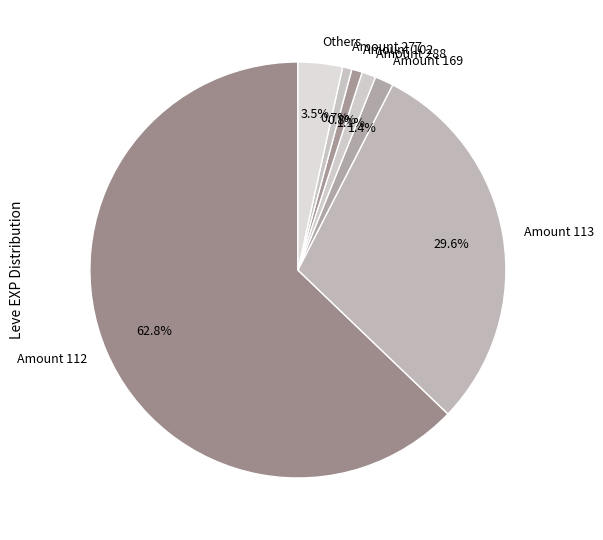

Do Amount 169 and Amount 113 together represent more than half of the pie?

No